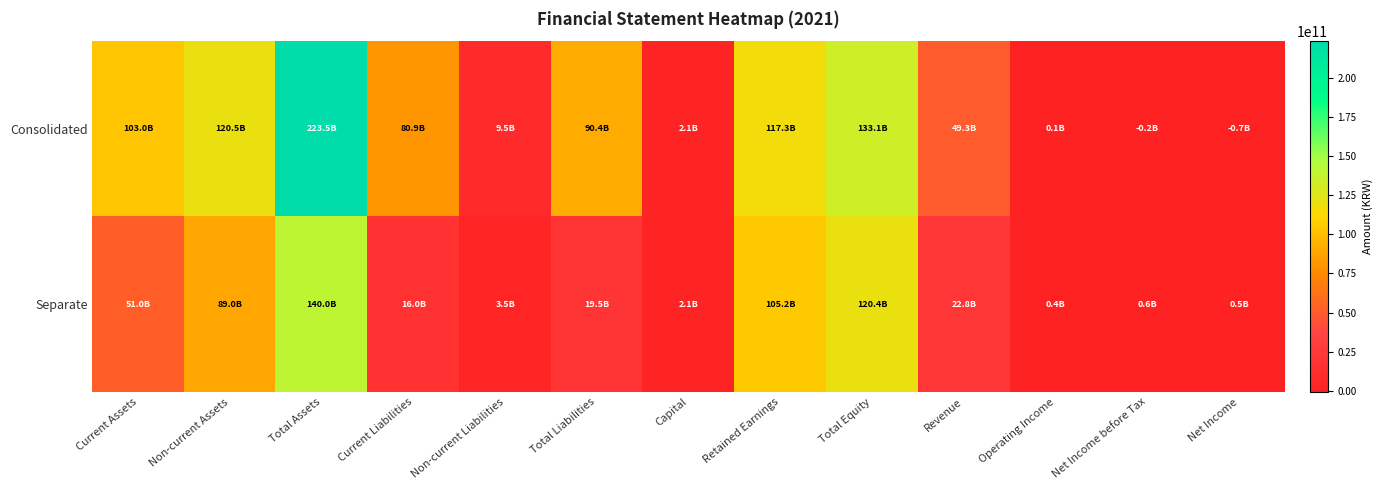

Which series has the widest spread of values?

Consolidated